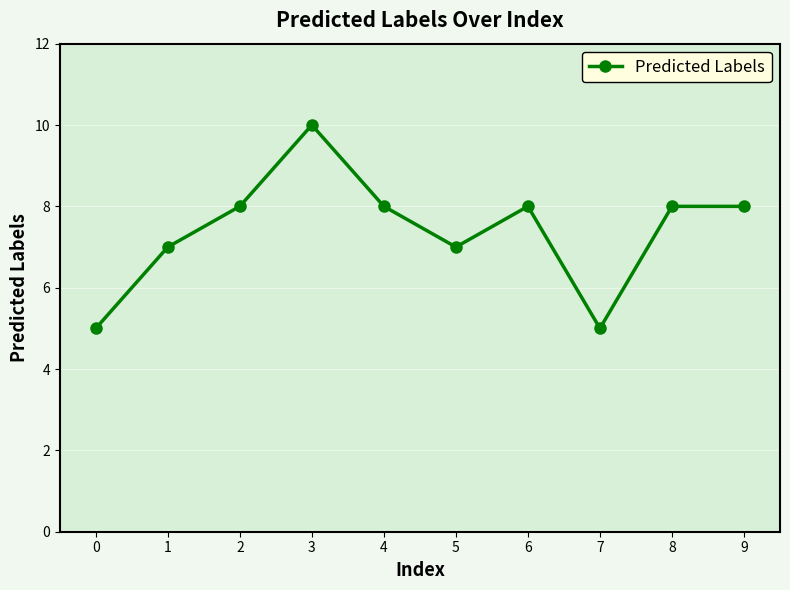

Reading left to right, transcribe all the data shown in this chart.

5	7	8	10	8	7	8	5	8	8